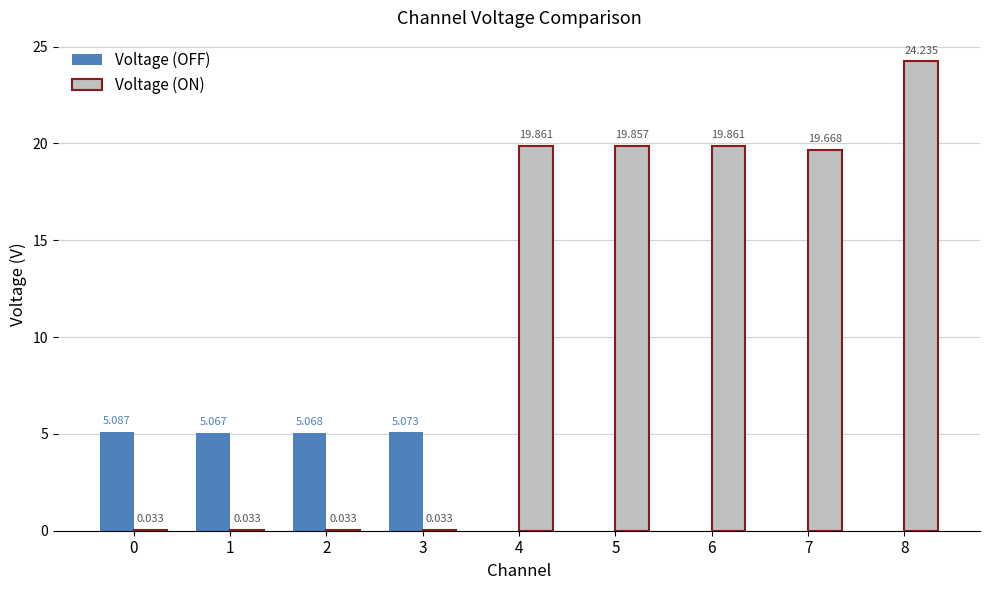

Does the chart contain stacked bars?

No